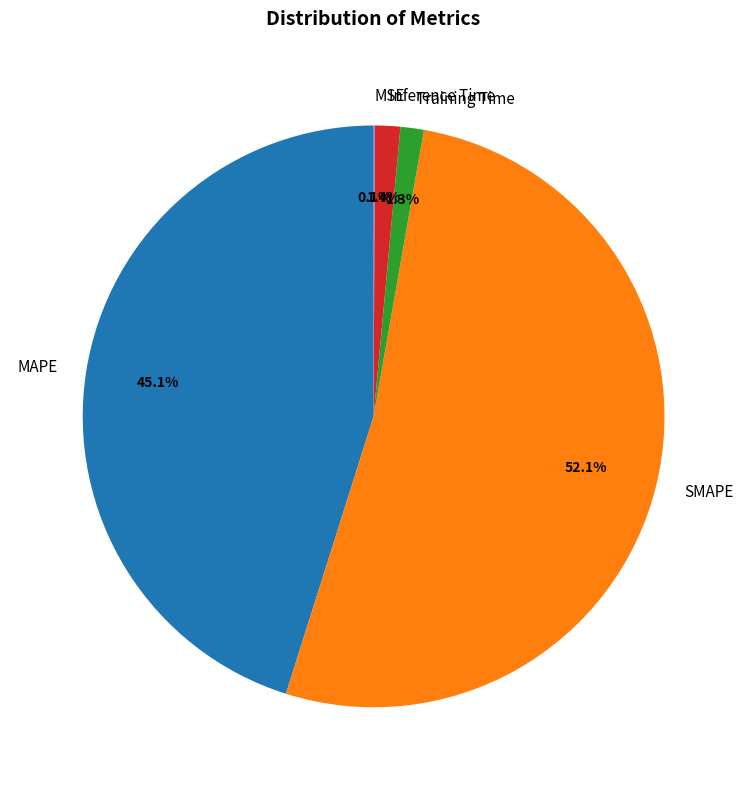

The MAPE slice represents 57% of the pie. True or false?

False